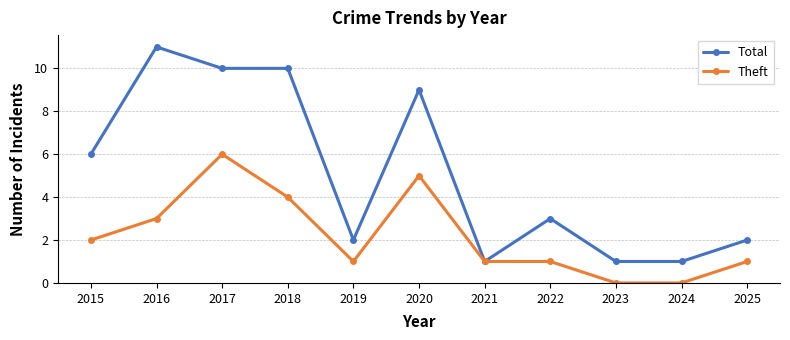

What is the spread (max minus min) of values at 2020?

4